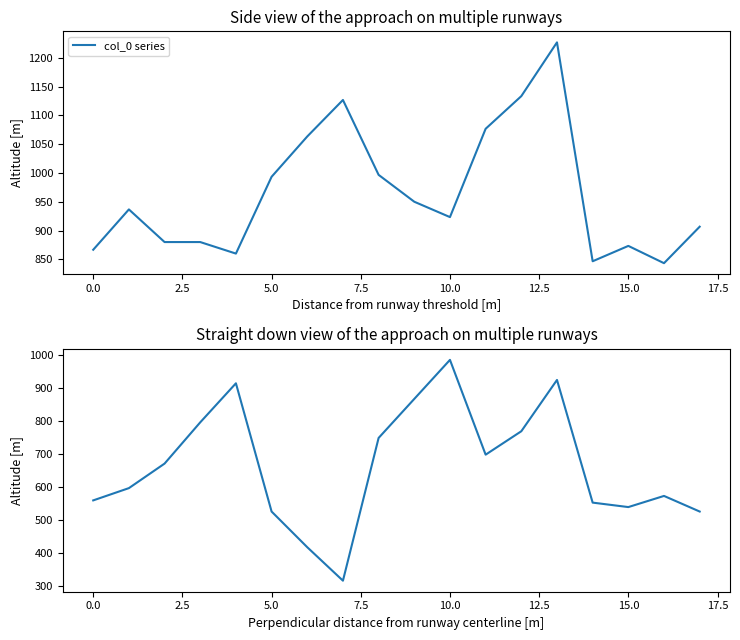

Read the col_1 series value at 16.

573.8